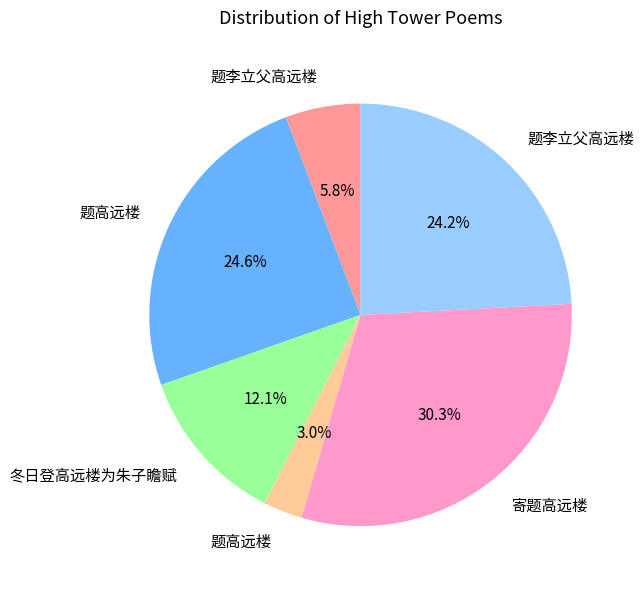

Is there a majority slice in this chart?

No